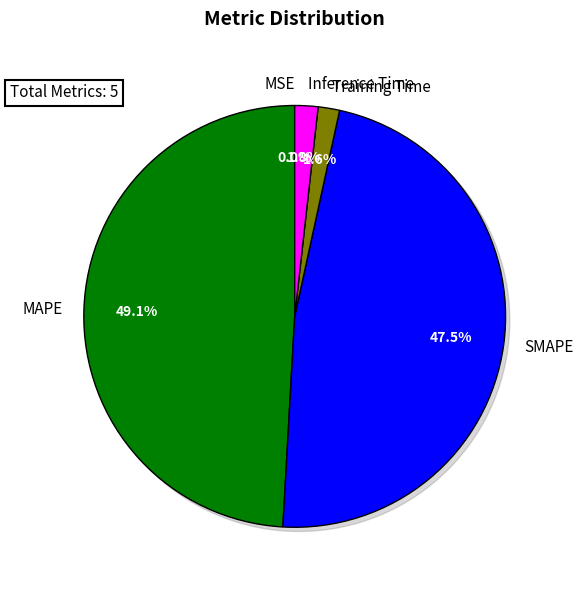

To the nearest percent, what is the difference between the largest and smallest slice percentages?

49%